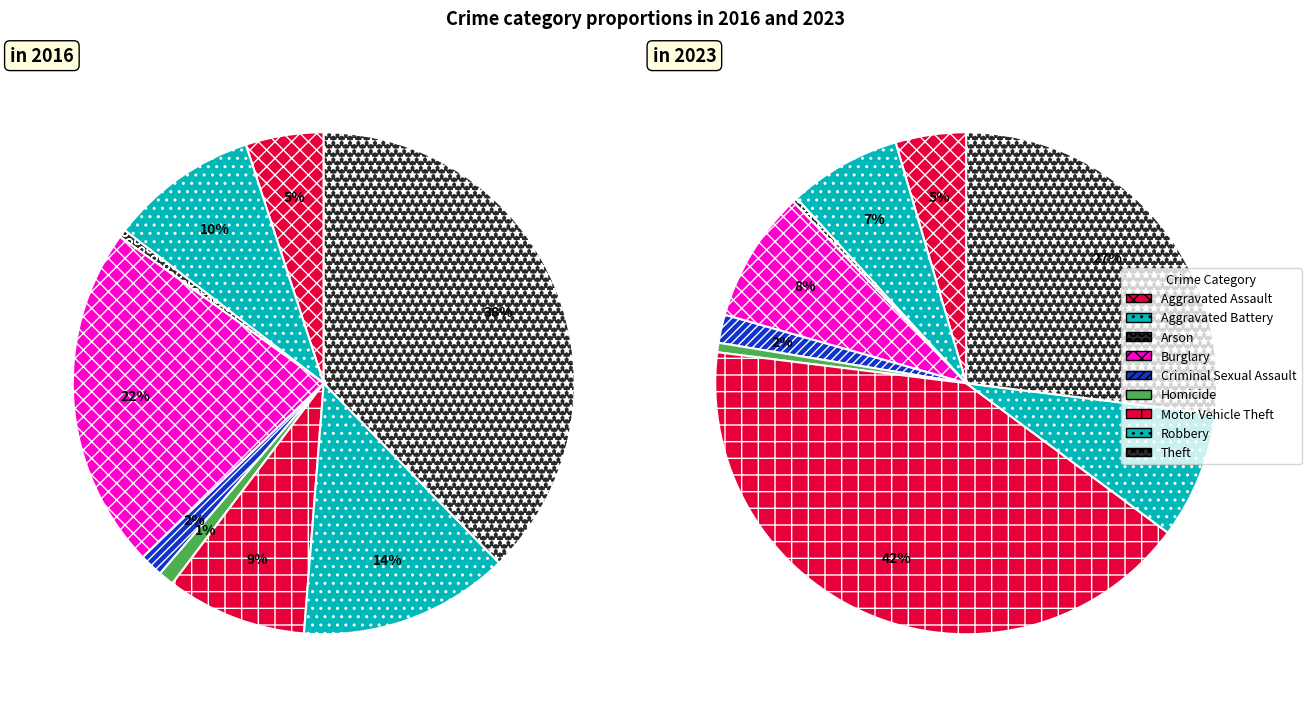

To the nearest percent, what is the difference between the largest and smallest slice percentages?

37%